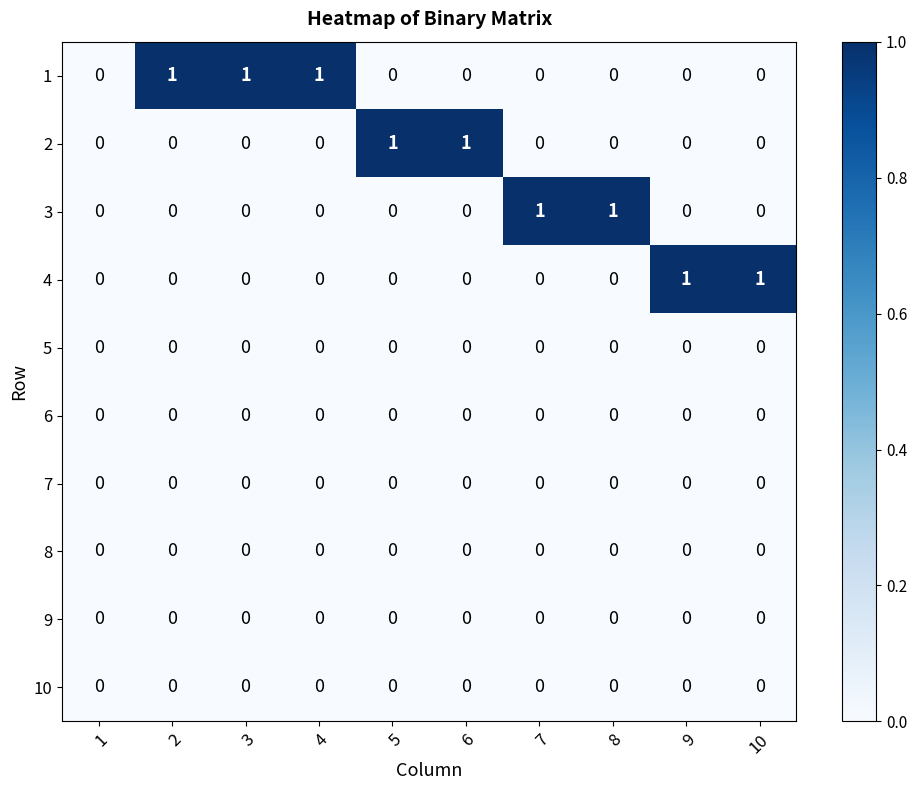

Is it true that 1 equals 1 at 3?

True